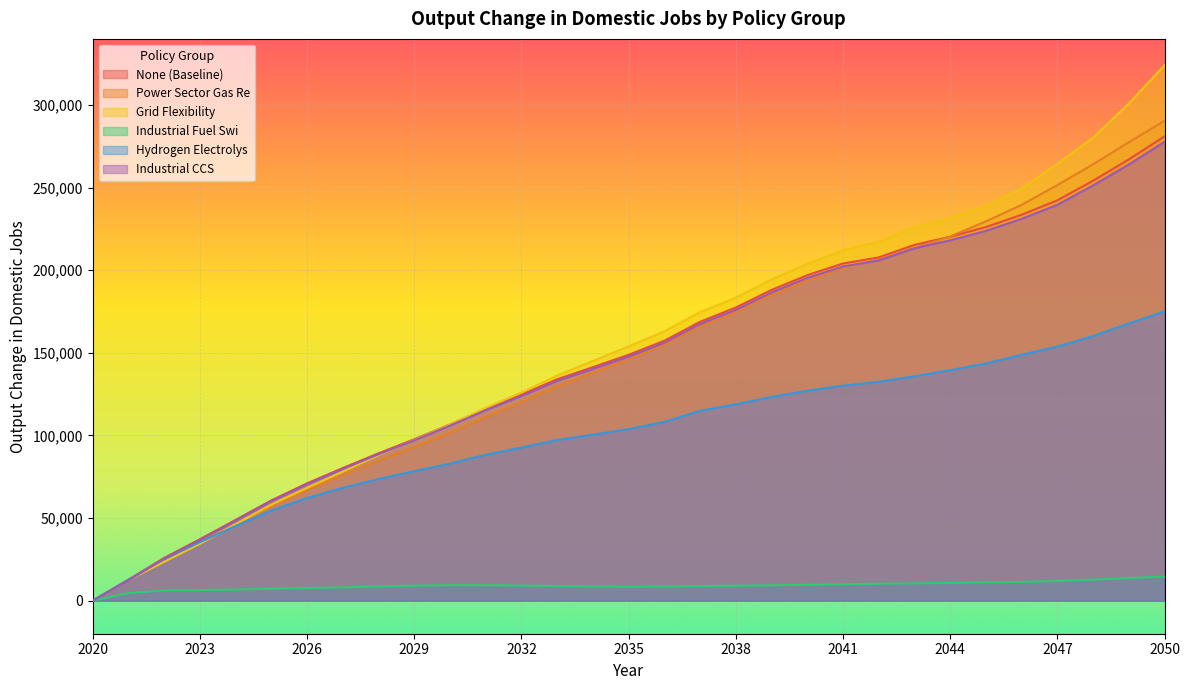

At 2028, list the series in order from smallest to largest.

Industrial Fuel Swi, Hydrogen Electrolys, Power Sector Gas Re, Grid Flexibility, Industrial CCS, None (Baseline)